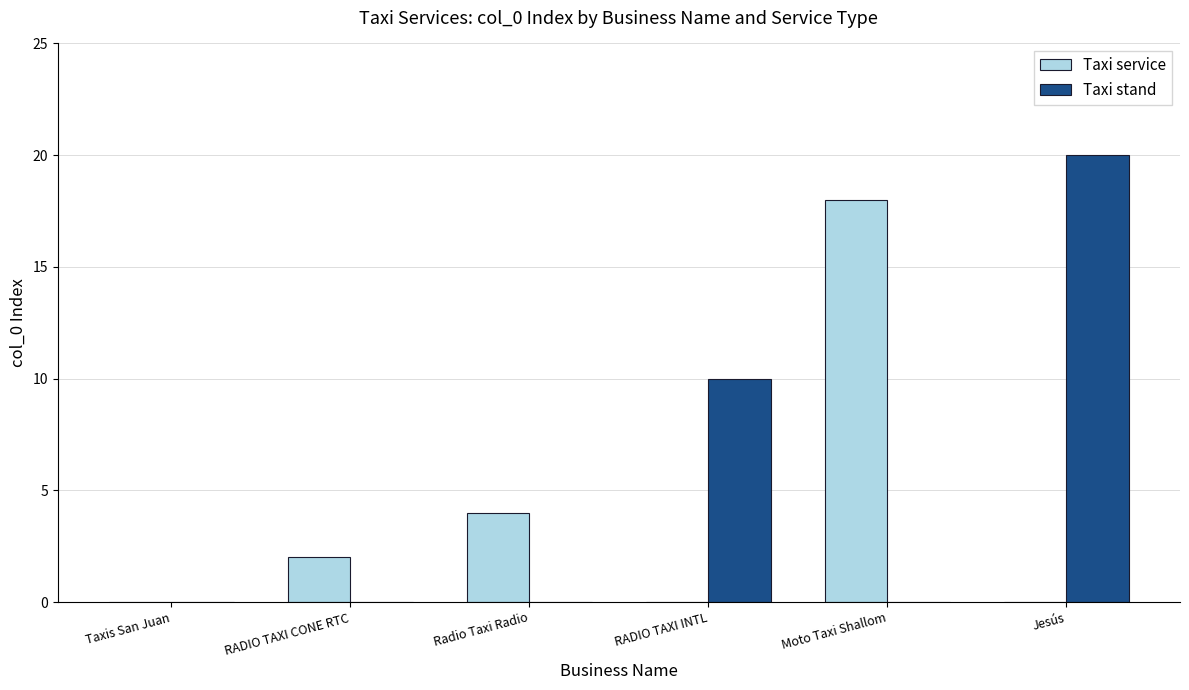

Between Taxis San Juan and RADIO TAXI CONE RTC, which series saw the biggest shift?

Taxi service